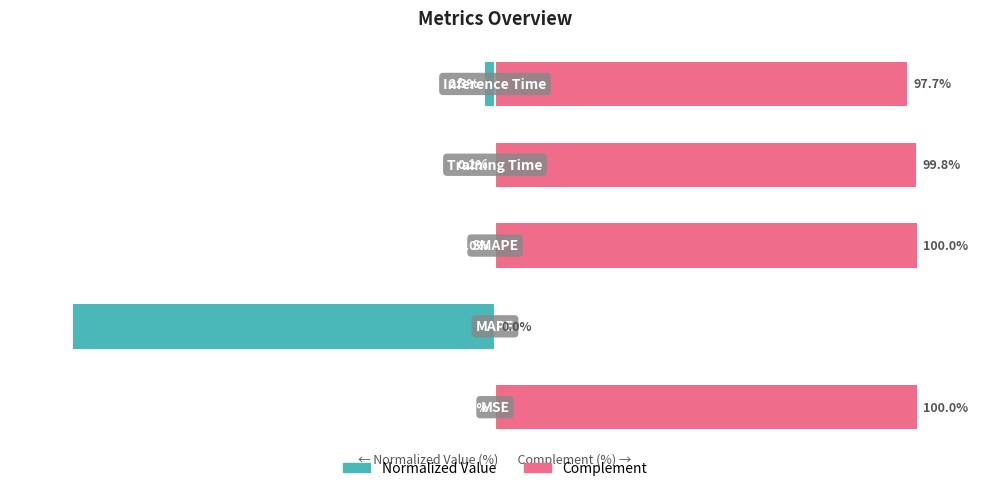

Are the bars grouped side by side (vs. stacked)?

Yes